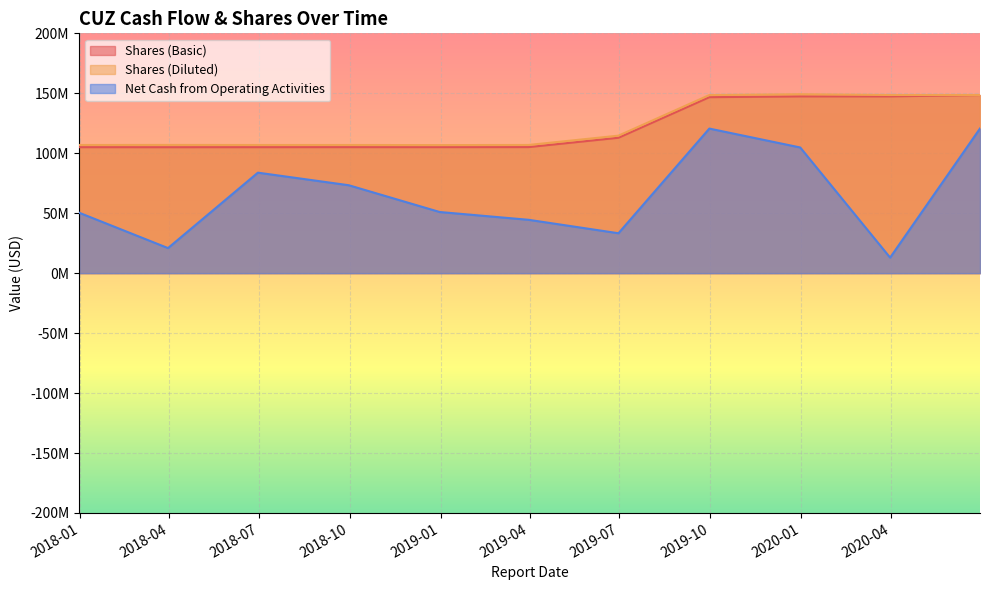

Rank the categories by Shares (Diluted) value from highest to lowest.

2019-12-31, 2020-06-30, 2020-03-31, 2019-09-30, 2019-06-30, 2018-03-31, 2019-03-31, 2017-12-31, 2018-09-30, 2018-06-30, 2018-12-31